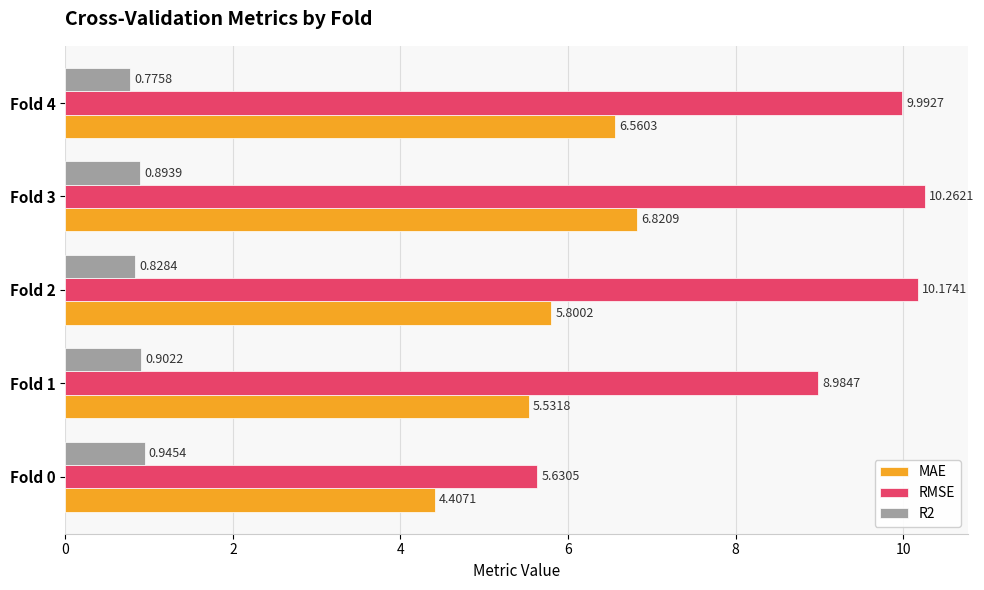

Rank the categories by MAE value from highest to lowest.

Fold 3, Fold 4, Fold 2, Fold 1, Fold 0